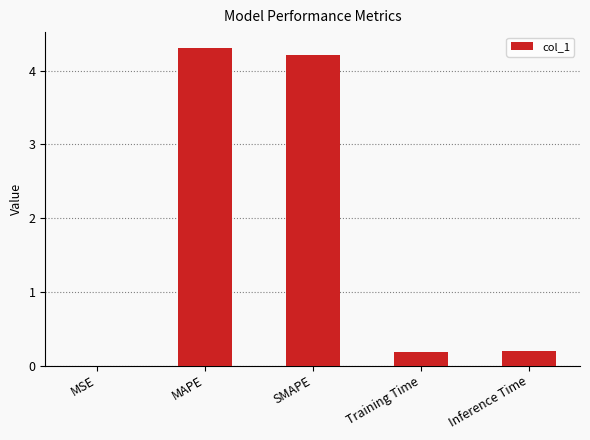

What is the sum of the values at MAPE and Training Time?

4.5